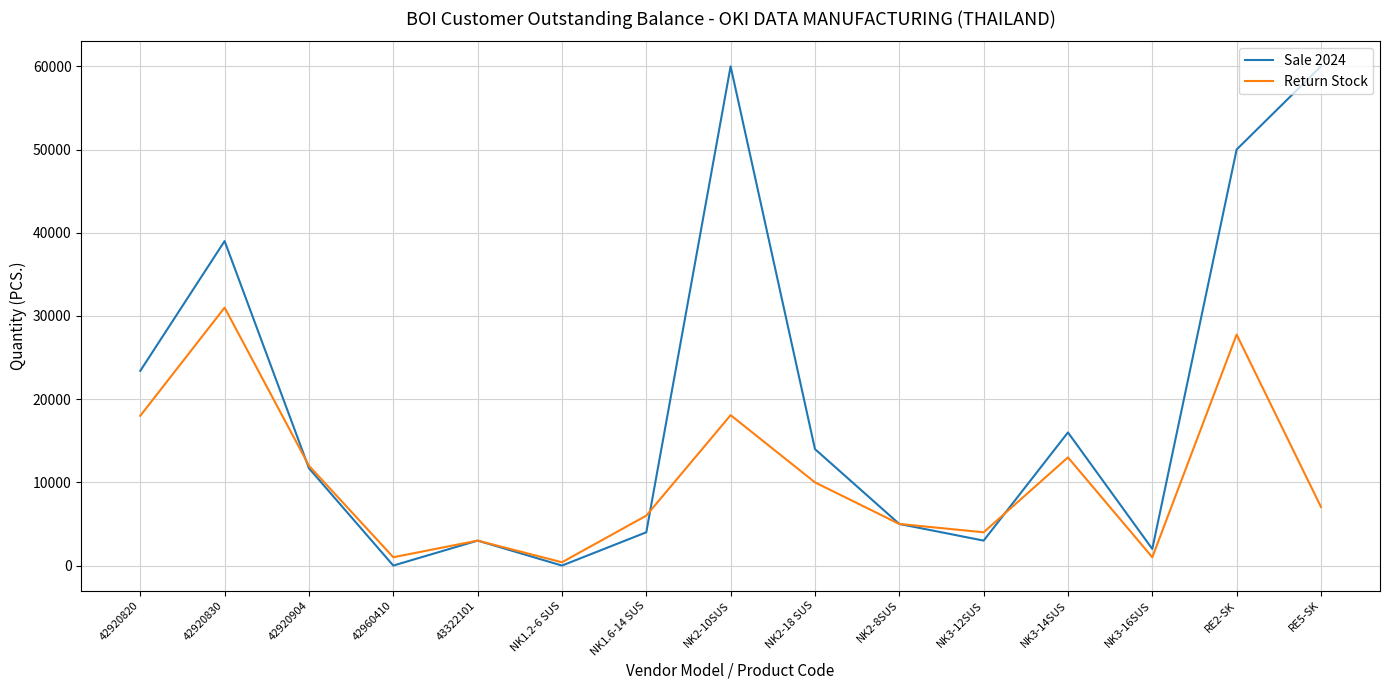

How many values in the Sale 2024 series are below 11700?

7